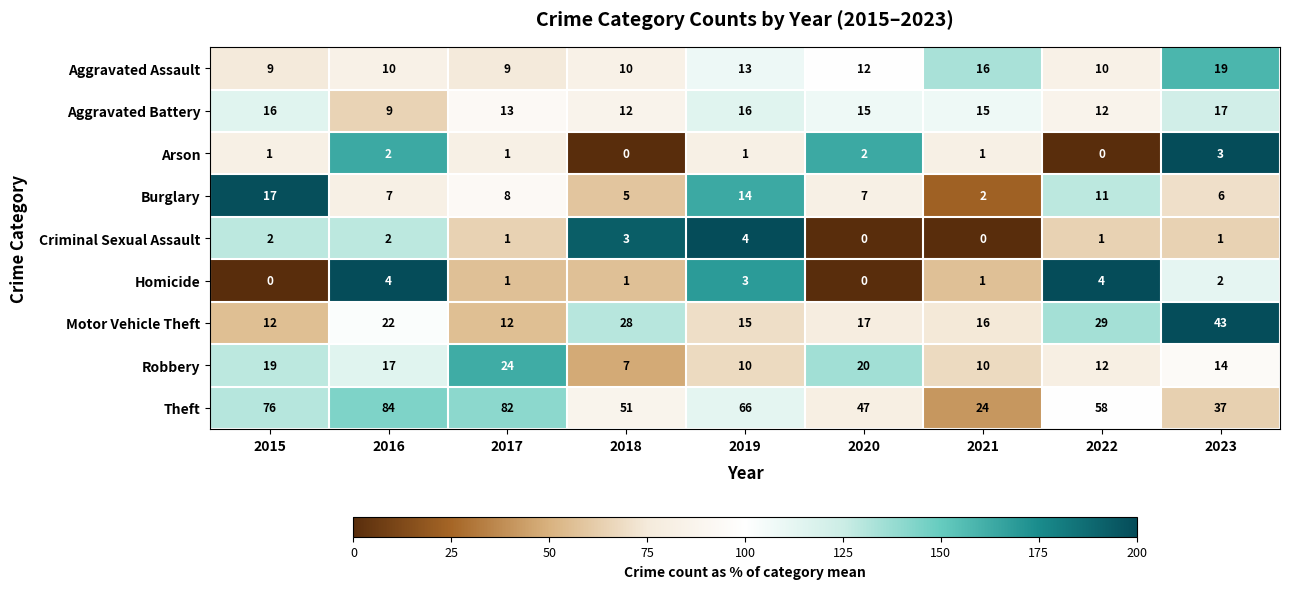

Which category has the highest value across all series?

2016